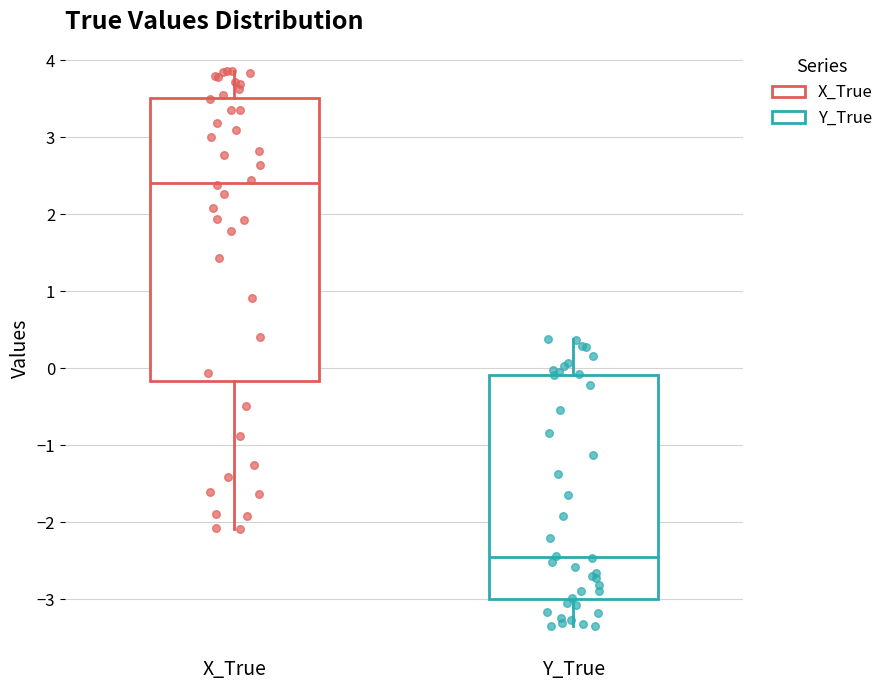

Which box's median line is the highest?

X_True